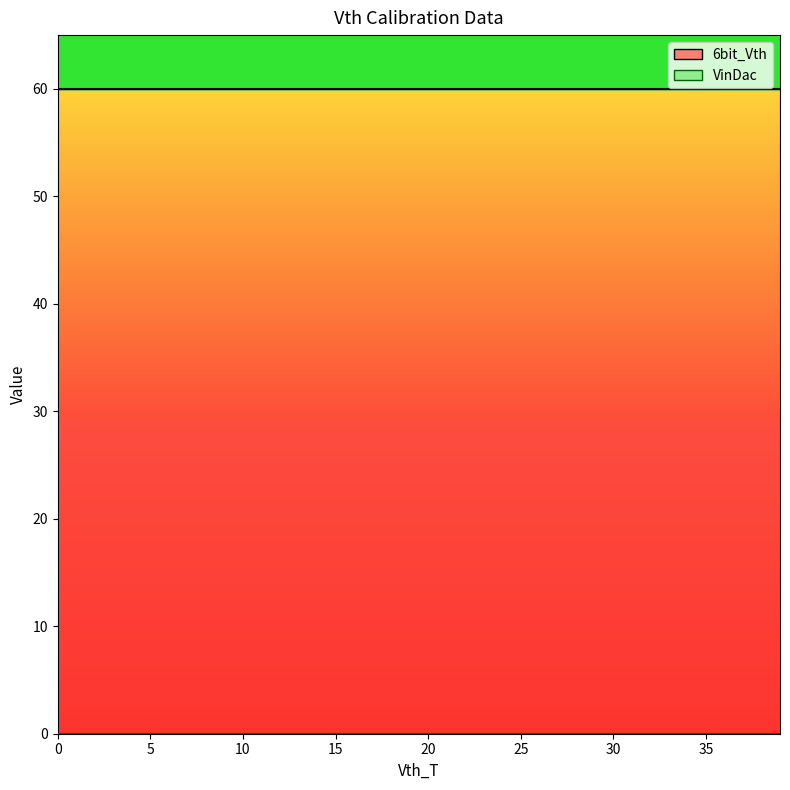

Reading right to left, list all the values displayed in this chart.

6bit_Vth: 60	60	60	60	60	60	60	60	60	60	60	60	60	60	60	60	60	60	60	60	60	60	60	60	60	60	60	60	60	60	60	60	60	60	60	60	60	60	60	60
VinDac: 0	0	0	0	0	0	0	0	0	0	0	0	0	0	0	0	0	0	0	0	0	0	0	0	0	0	0	0	0	0	0	0	0	0	0	0	0	0	0	0